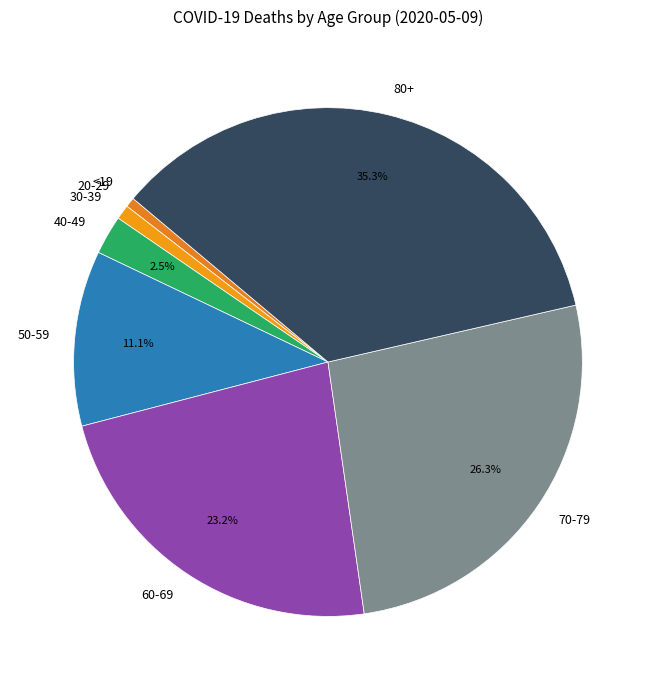

To the nearest percent, what is the combined percentage of 80+ and 20-29?

36%